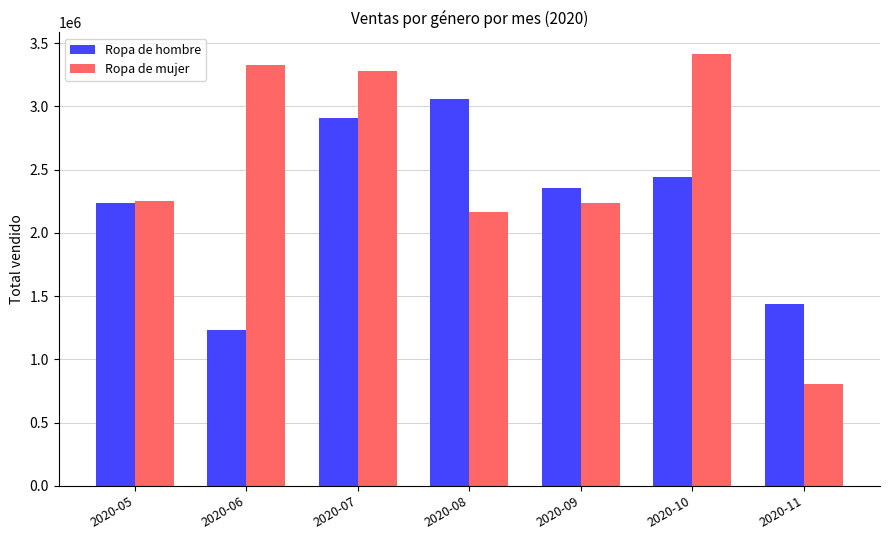

Reading right to left, extract all data points from this chart.

Ropa de hombre: 2020-11=1435568.1	2020-10=2443923.7	2020-09=2353434.0	2020-08=3055904.7	2020-07=2909872.7	2020-06=1233507.7	2020-05=2238279.4
Ropa de mujer: 2020-11=803702.6	2020-10=3415076.9	2020-09=2233445.1	2020-08=2168417.5	2020-07=3279983.7	2020-06=3329752.5	2020-05=2252051.0